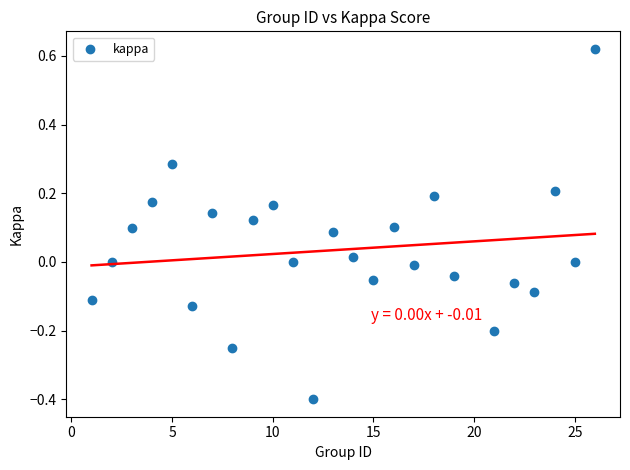

What is the range of Y values (max minus min)?

1.0